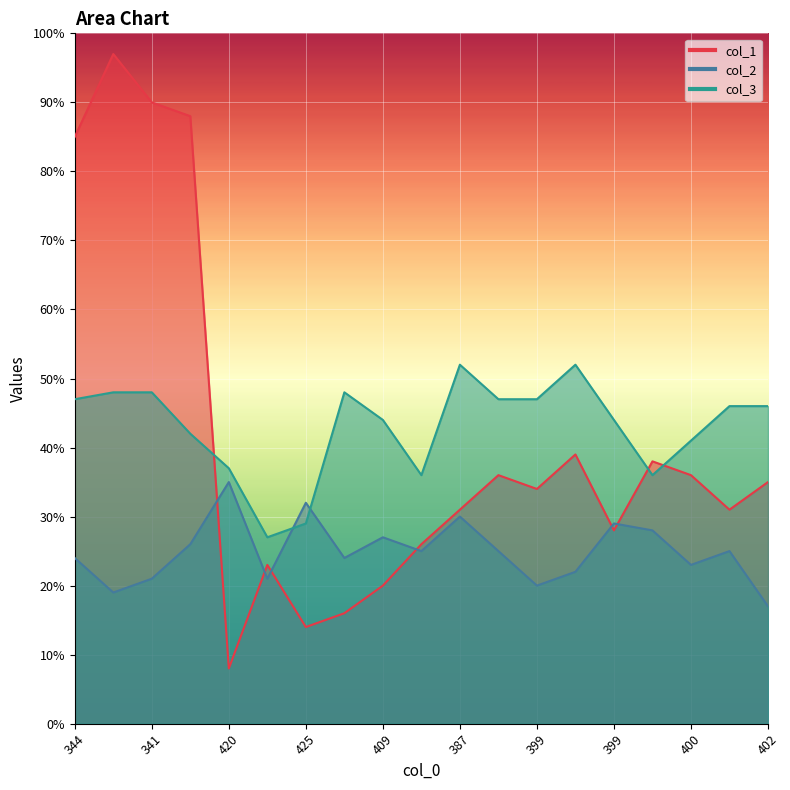

What is the label of the 15th point from the right?

420